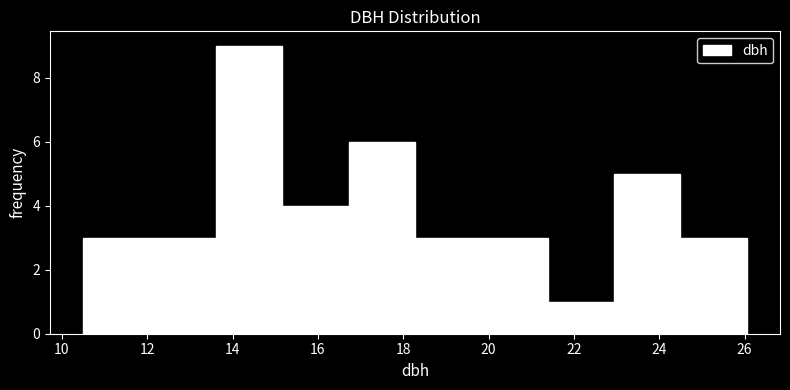

How tall is the bar that spans 19.8 to 21.4 on the x-axis? Neither the bar edges nor the heights are printed on the chart, so give them approximately, as read against the axes.

3